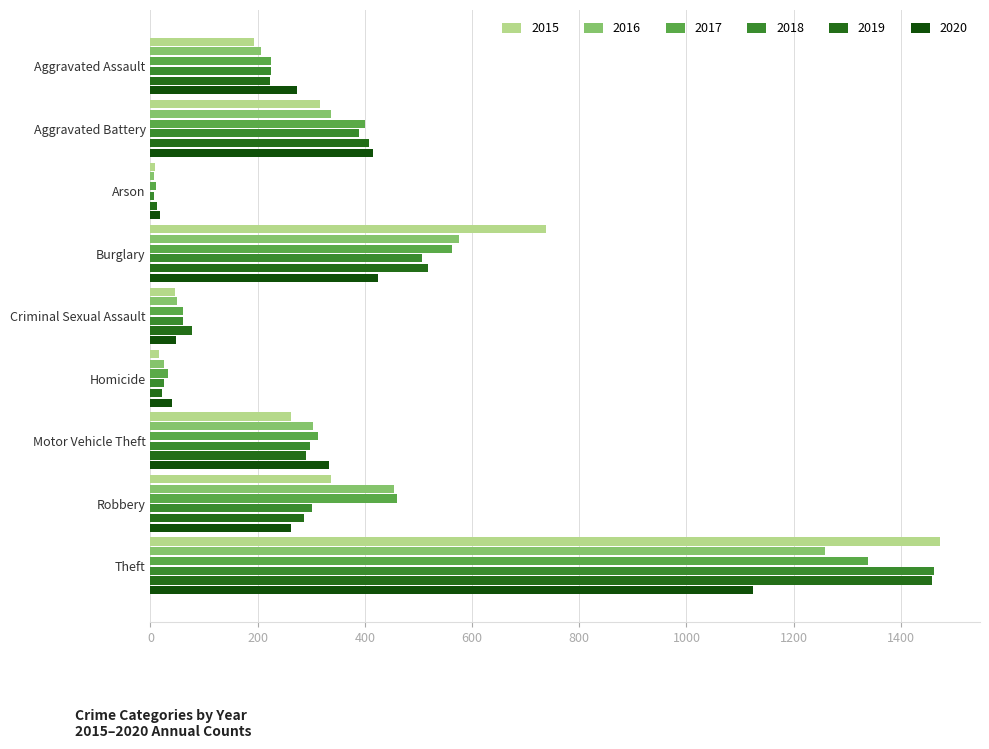

How many distinct data groups are displayed?

6